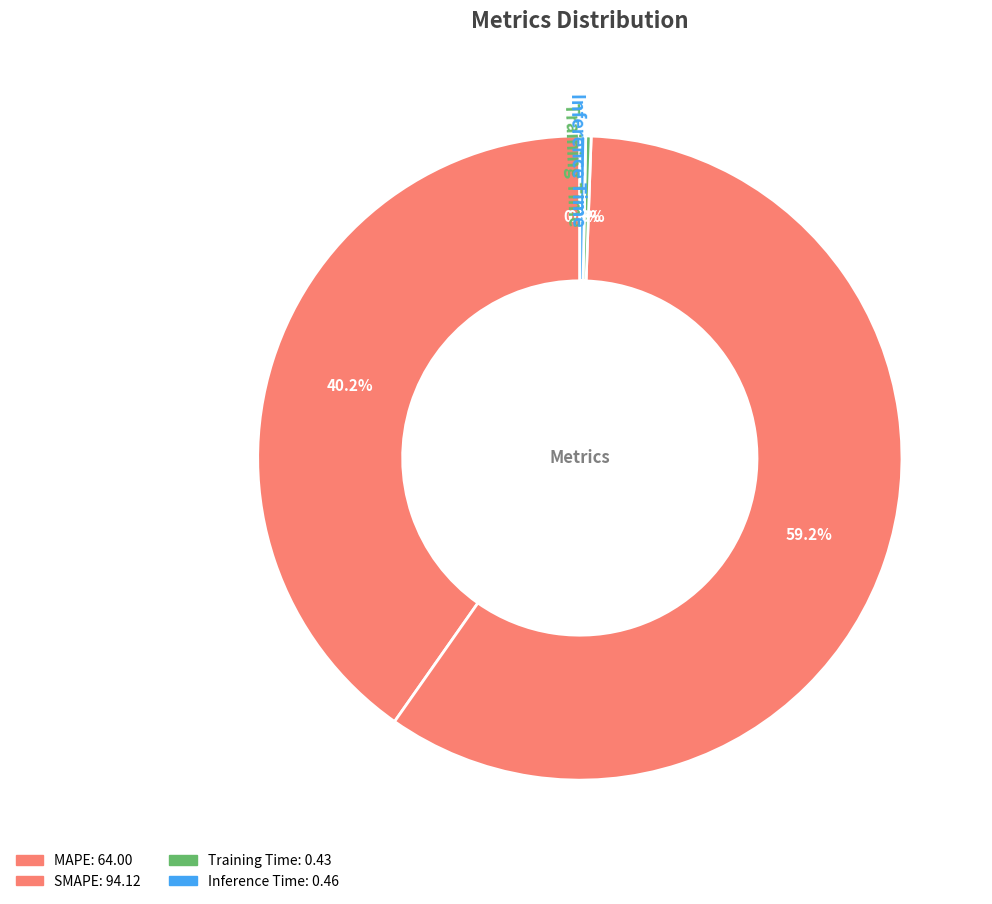

Rank the categories by value from highest to lowest.

SMAPE, MAPE, Inference Time, Training Time